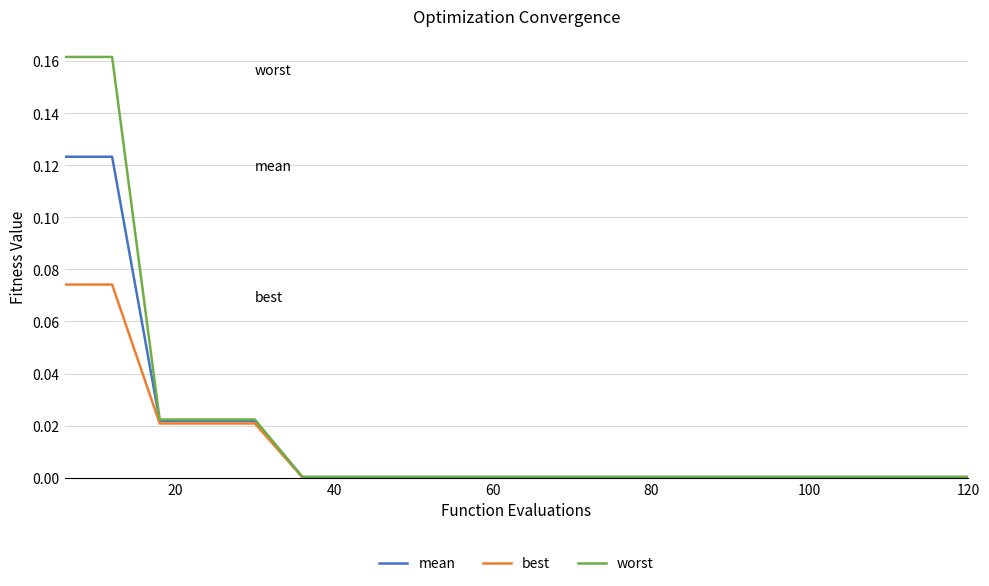

Which series has the widest spread of values?

worst